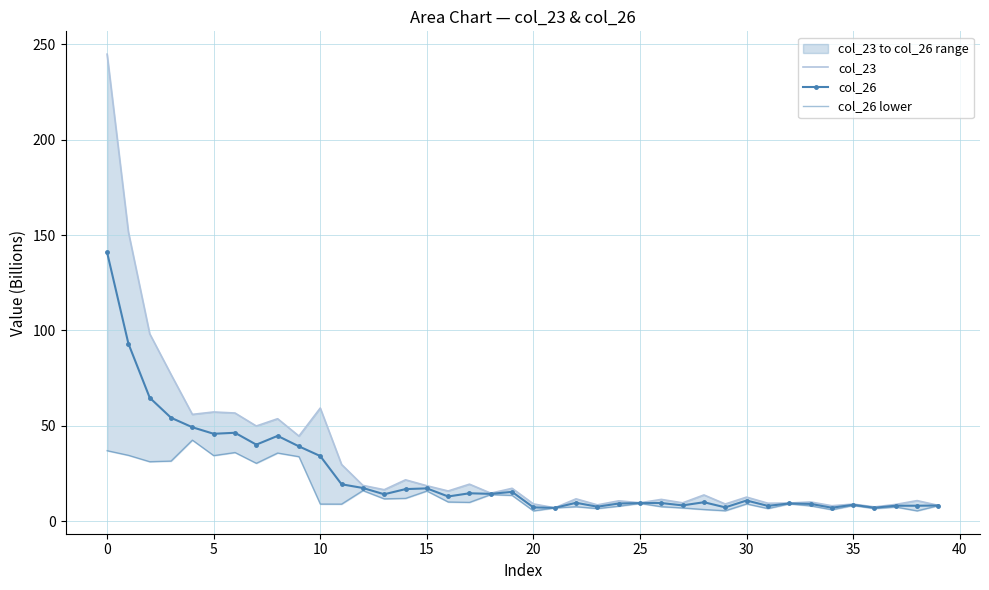

Reading right to left, transcribe all the data shown in this chart.

col_23: 8.2	10.7	8.7	7.4	8.9	8.0	10.0	9.5	9.4	12.6	9.0	13.7	9.6	11.4	9.6	10.6	8.5	11.7	7.0	9.0	17.2	14.6	19.4	15.8	18.5	21.6	16.5	18.7	29.7	59.3	44.6	53.7	49.9	56.7	57.2	56.0	76.9	98.2	151.7	244.9
col_26: 8.2	8.0	8.1	7.0	8.5	7.0	9.0	9.2	8.0	10.8	7.2	9.9	8.2	9.5	9.4	9.2	7.5	9.6	6.9	7.2	15.3	14.3	14.6	12.9	17.1	16.8	14.1	17.4	19.3	34.1	39.2	44.7	40.1	46.3	45.8	49.2	54.2	64.7	93.1	140.9
col_26 lower: 8.1	5.4	7.4	6.6	8.2	6.0	8.0	9.0	6.6	9.0	5.4	6.1	6.9	7.6	9.3	7.8	6.6	7.5	6.9	5.3	13.5	13.9	9.8	10.0	15.8	11.9	11.7	16.0	8.9	8.9	33.8	35.7	30.3	36.0	34.3	42.5	31.5	31.1	34.5	36.9